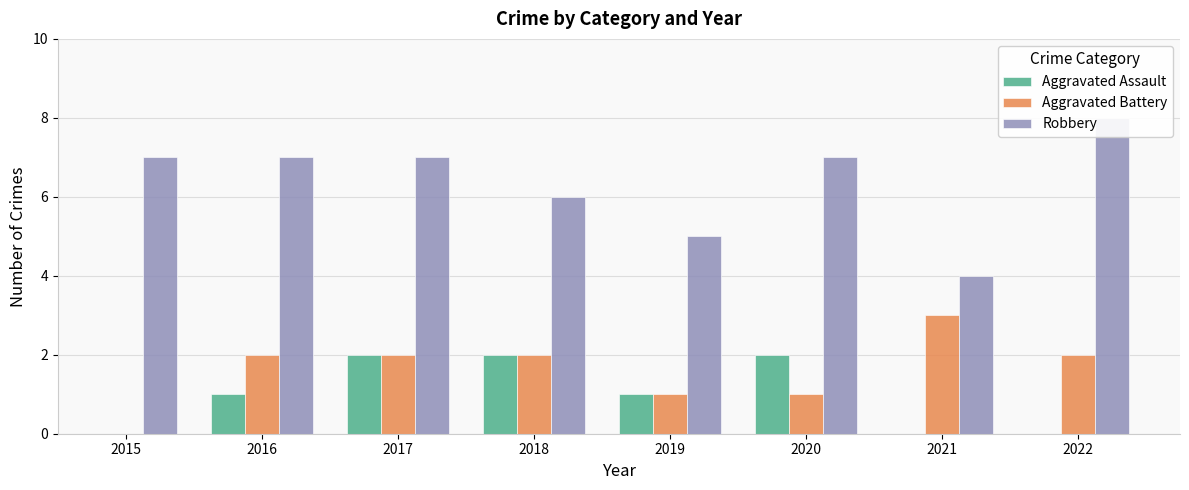

The value of Aggravated Battery at 2020 is 1.0. True or false?

True